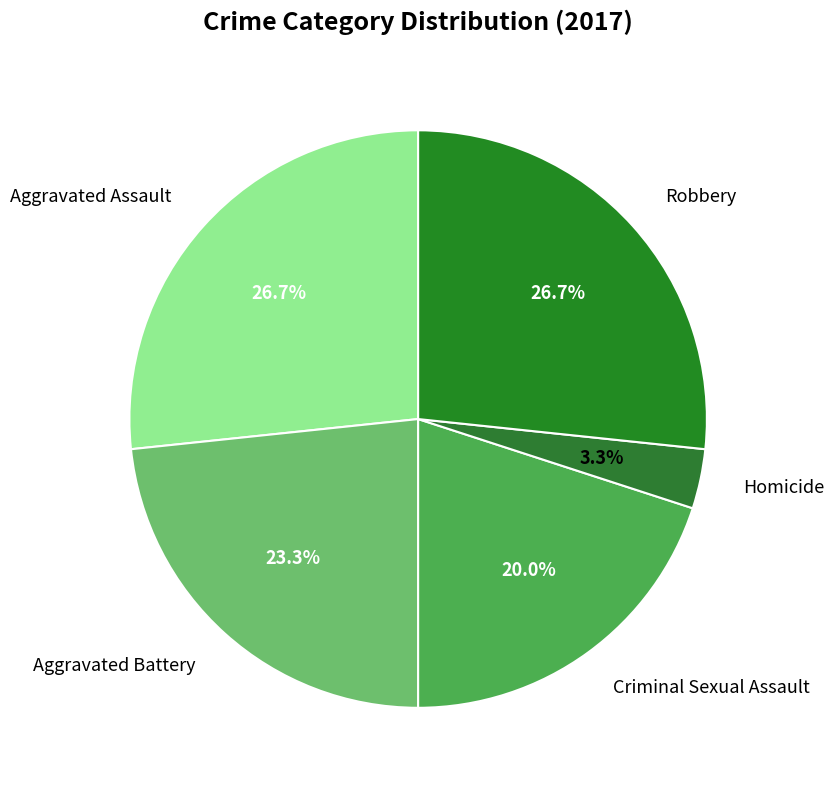

To the nearest percent, what is the average slice percentage?

20%